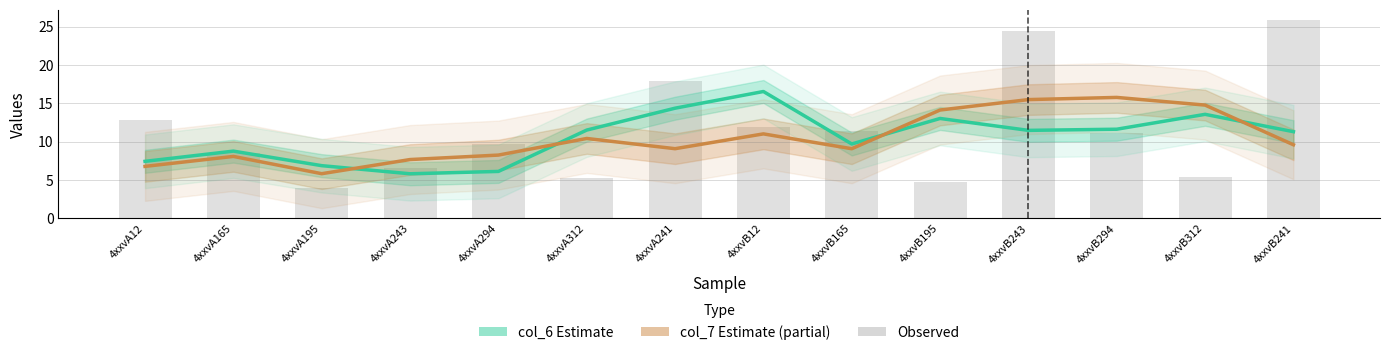

Between 4xxvA195 and 4xxvB243, which series saw the biggest shift?

Observed